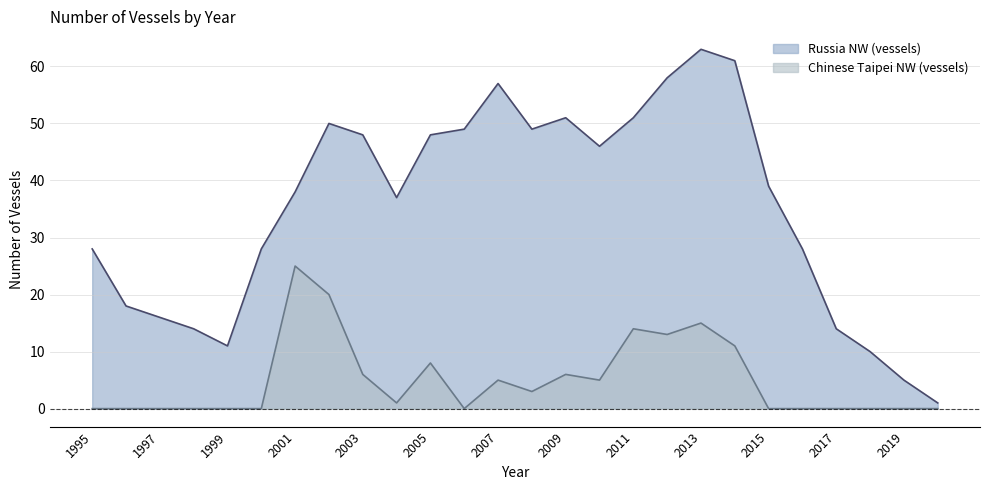

What is the value of the Chinese Taipei NW (vessels) point at the 10th from the left?

1